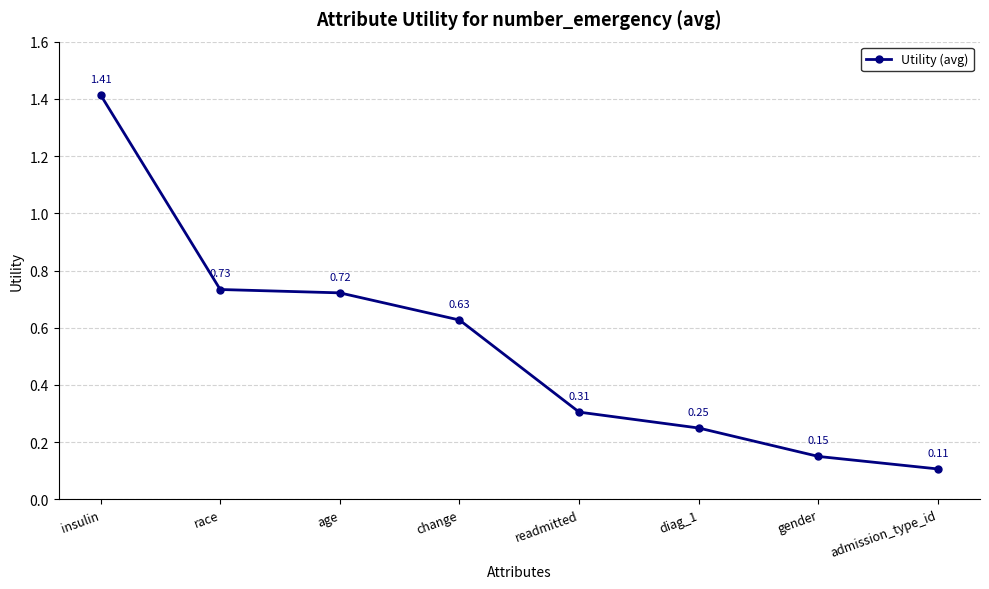

Rank the categories by value from lowest to highest.

admission_type_id, gender, diag_1, readmitted, change, age, race, insulin